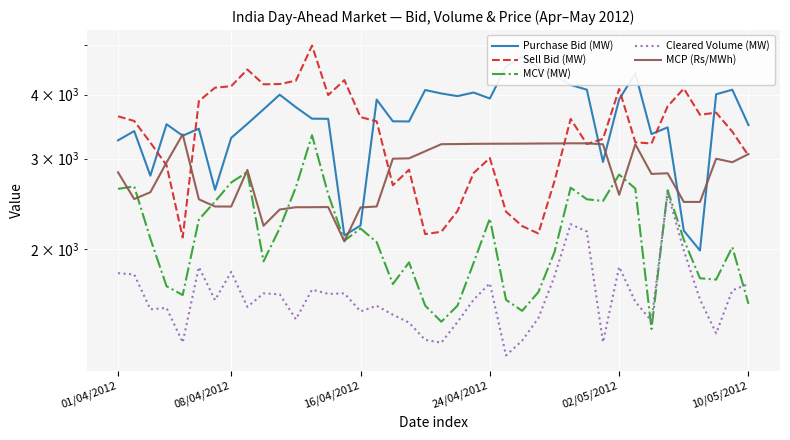

Between 9 and 35, which is larger?

9